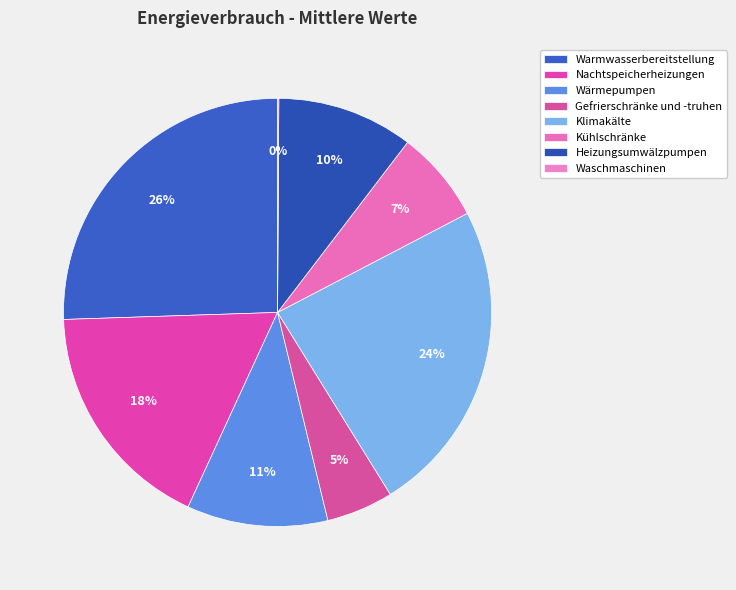

Do Klimakälte and Kühlschränke together represent more than half of the pie?

No